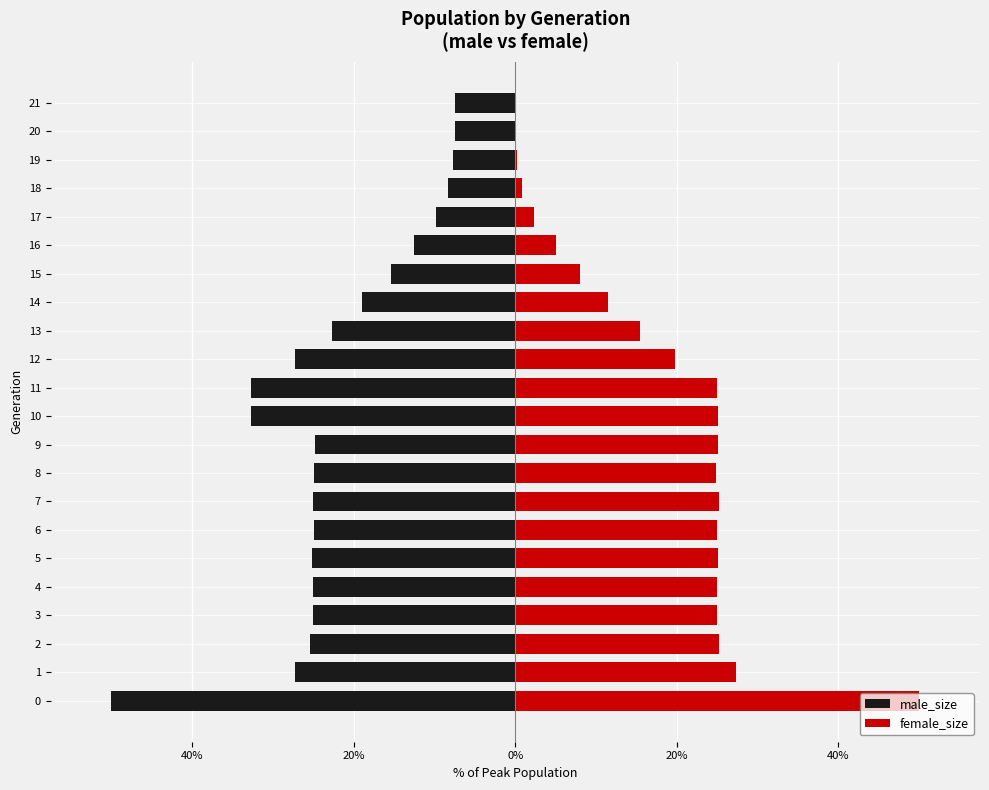

At which category is the sum across all series the highest?

9